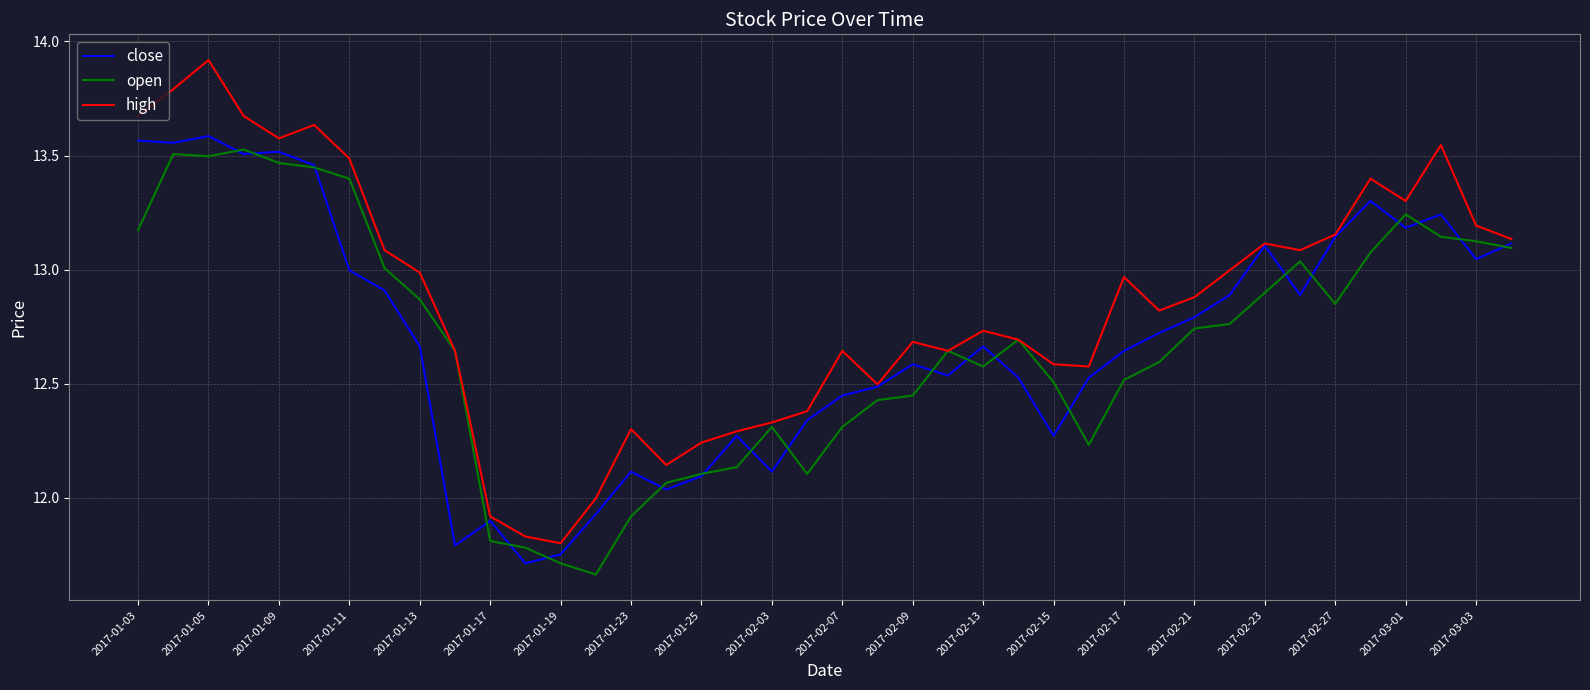

Which series has the widest spread of values?

high